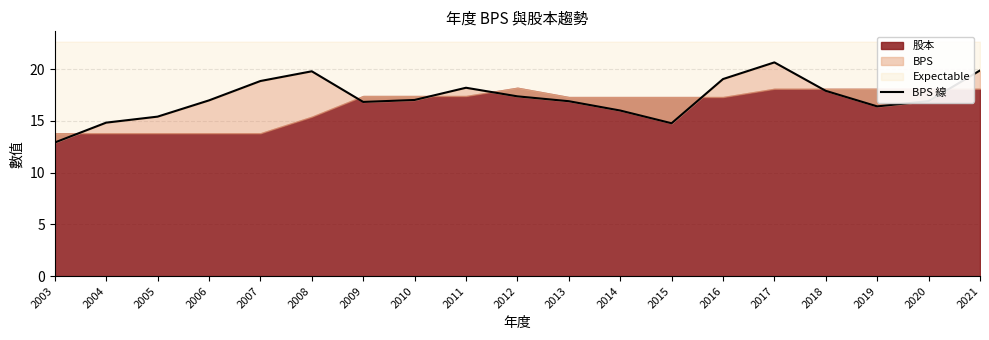

What is the difference between the values at 2021 and 2015?

5.1